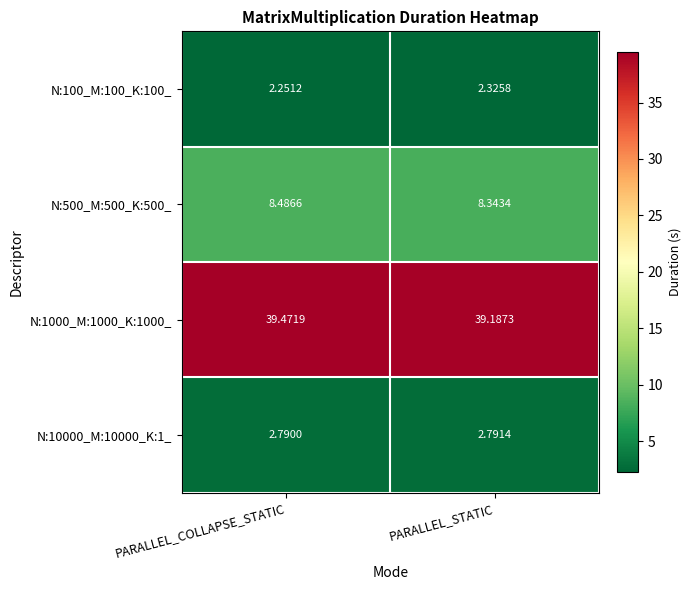

Which category has the lowest value across all series?

PARALLEL_COLLAPSE_STATIC